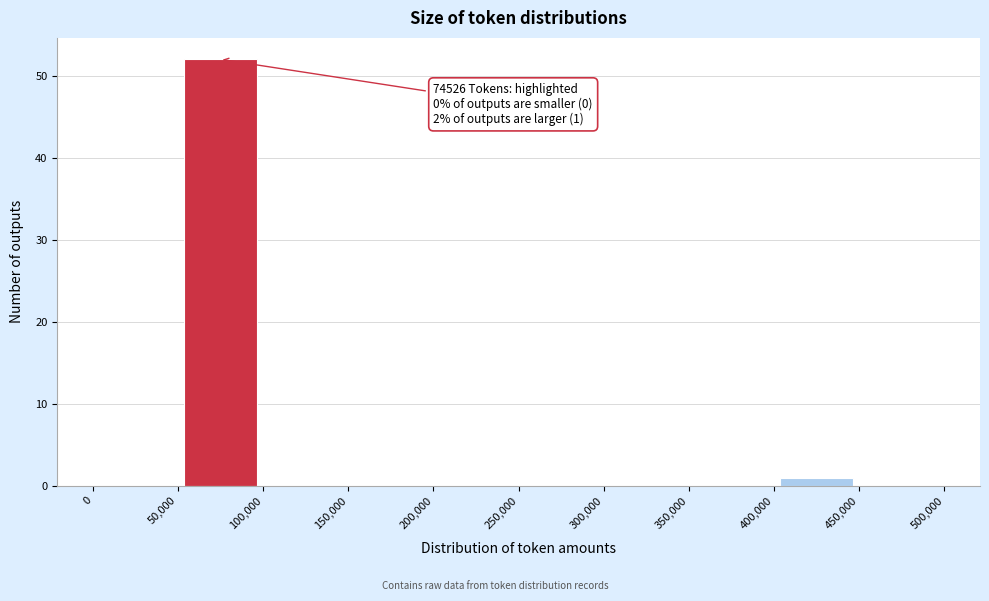

Over which range of the x-axis is the bar tallest?

50,000 to 100,000